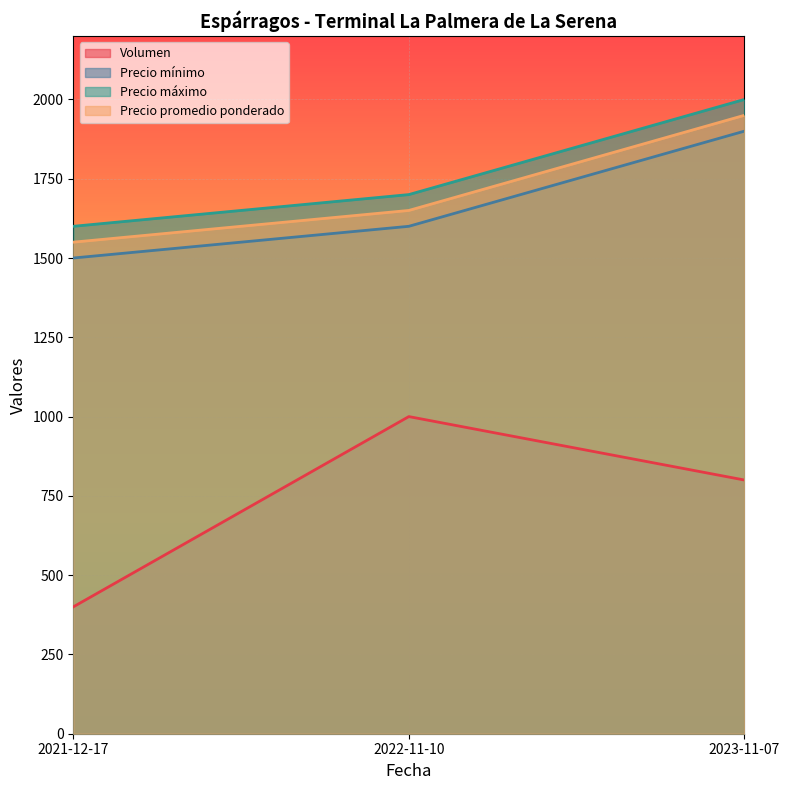

At how many categories does at least one series exceed 756?

3